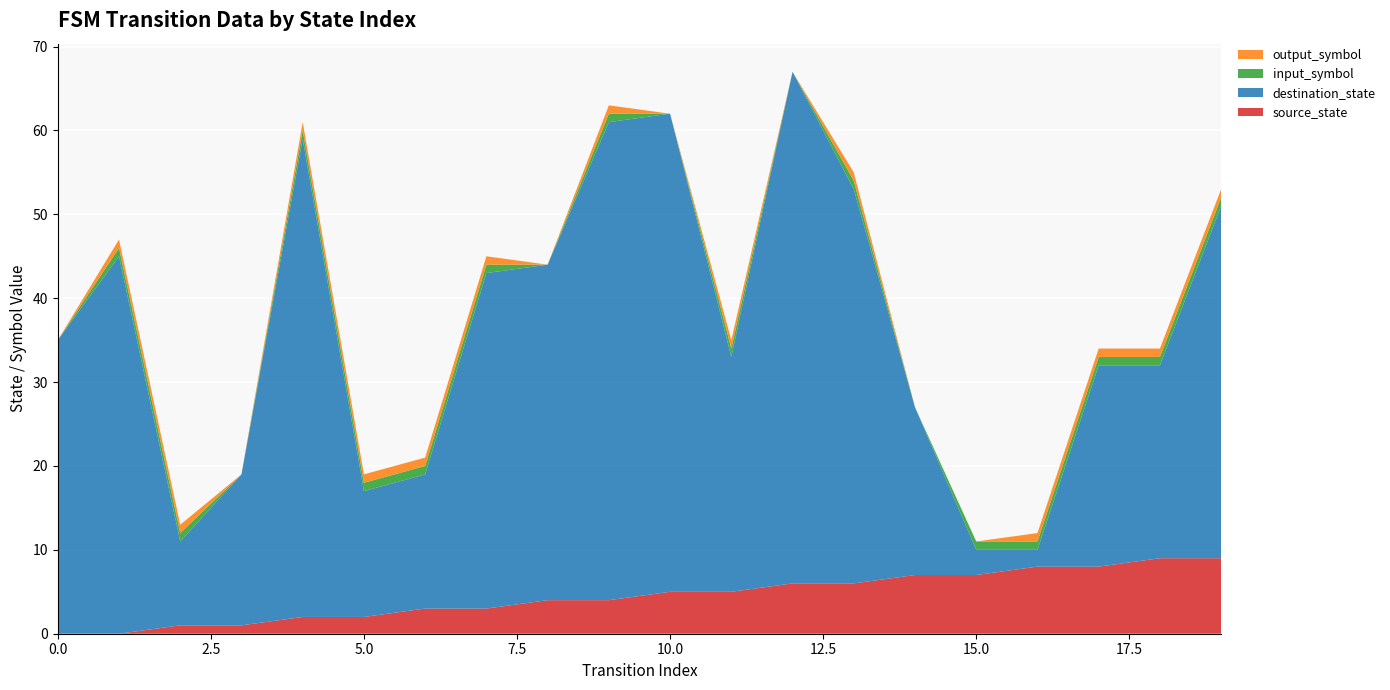

Reading left to right, list all the values displayed in this chart.

source_state: 0	0	1	1	2	2	3	3	4	4	5	5	6	6	7	7	8	8	9	9
destination_state: 35	45	10	18	57	15	16	40	40	57	57	28	61	47	20	3	2	24	23	42
input_symbol: 0	1	1	0	1	1	1	1	0	1	0	1	0	1	0	1	1	1	1	1
output_symbol: 0	1	1	0	1	1	1	1	0	1	0	1	0	1	0	0	1	1	1	1